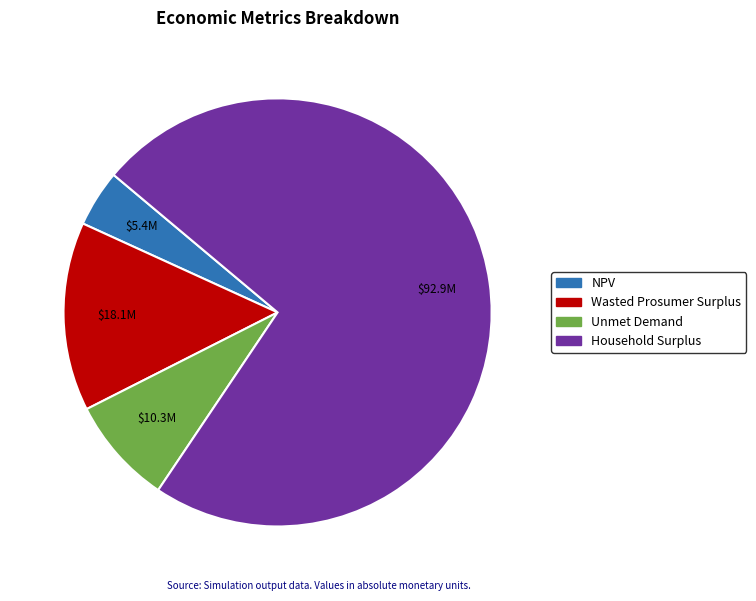

Which category has the smallest portion of the pie?

NPV